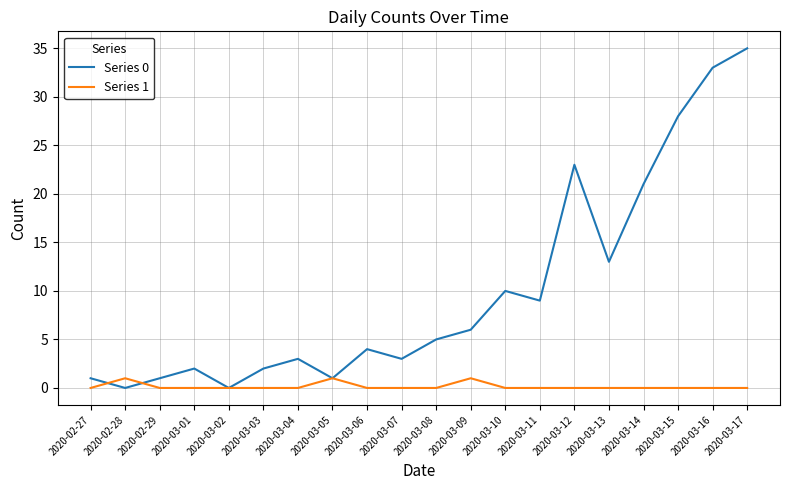

Rank the series by their average value, from highest to lowest.

Series 0, Series 1